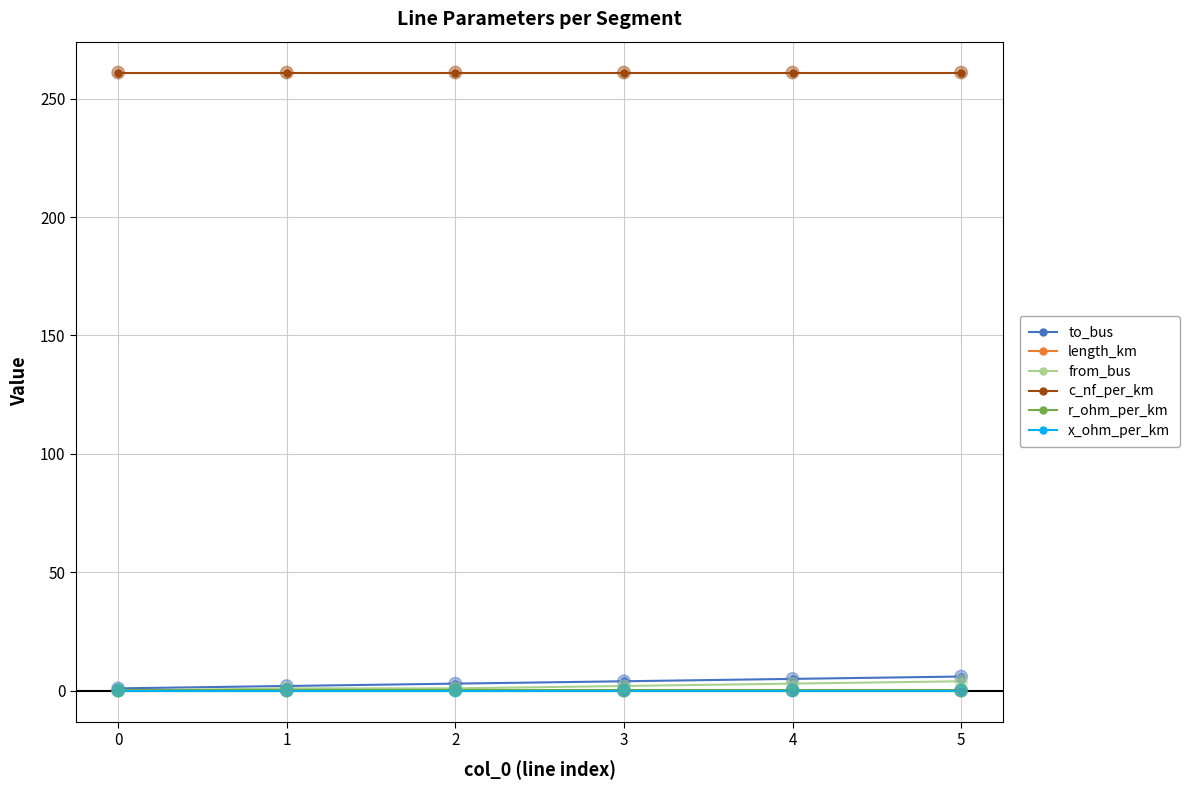

Which series has the largest total across all categories?

c_nf_per_km